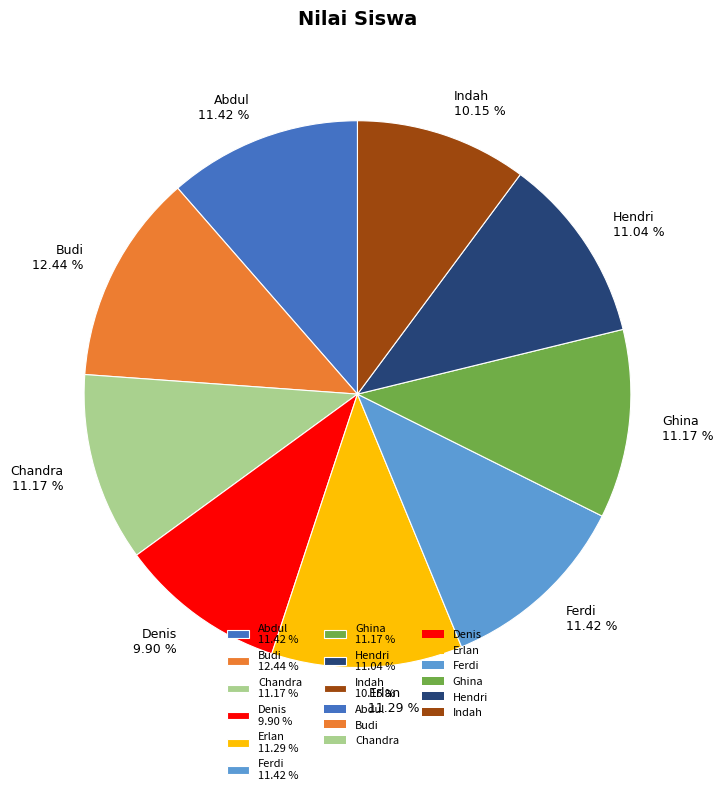

To the nearest percent, what is the combined percentage of Chandra and Erlan?

22%